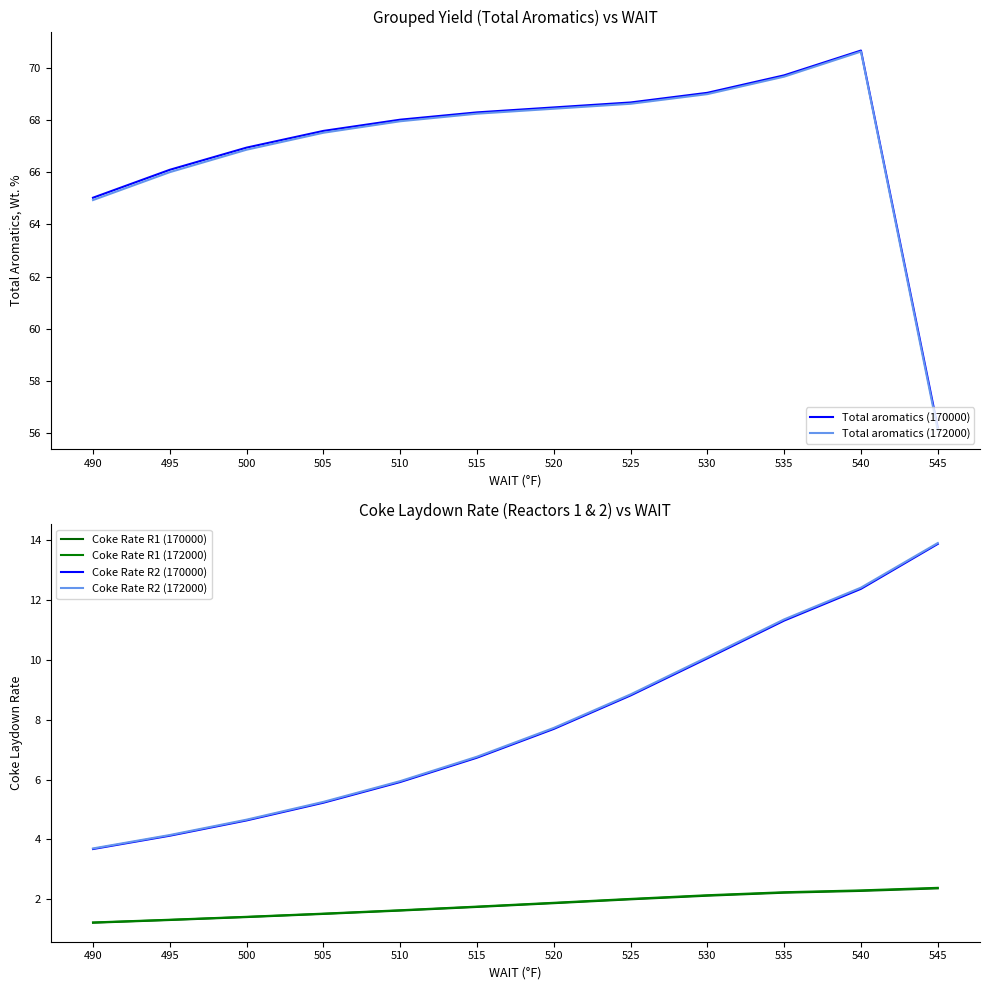

How many lines are shown in the chart?

6